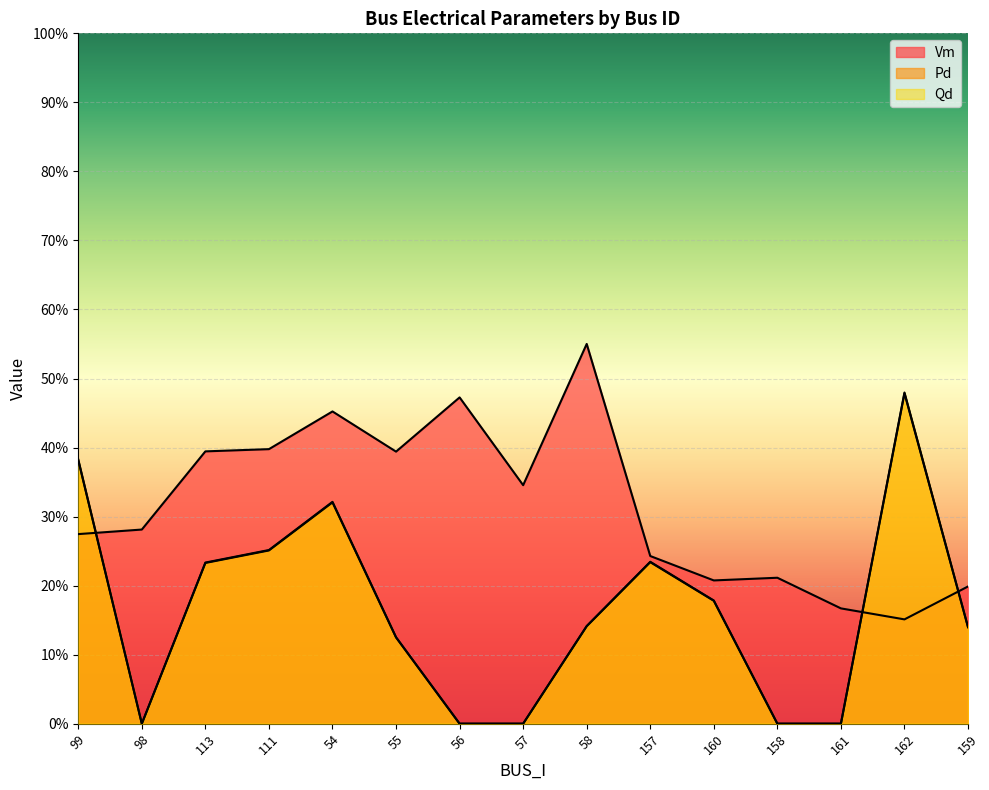

True or false: Qd and Pd cross at least once.

False